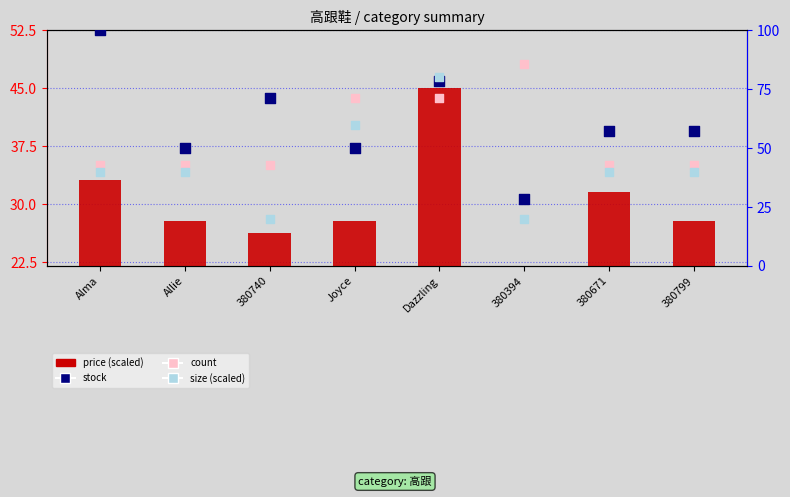

Which series contains the highest Y value?

stock